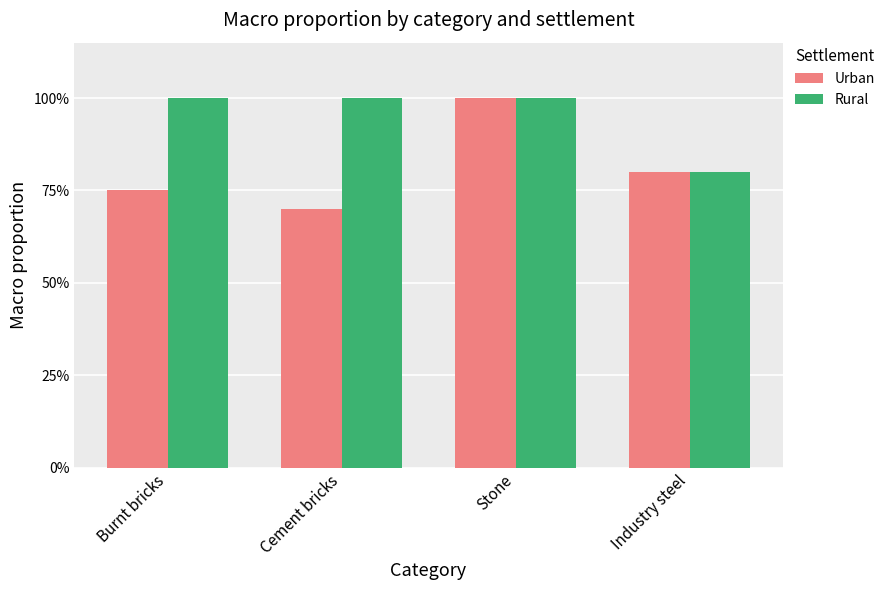

Does the chart contain any negative values?

No